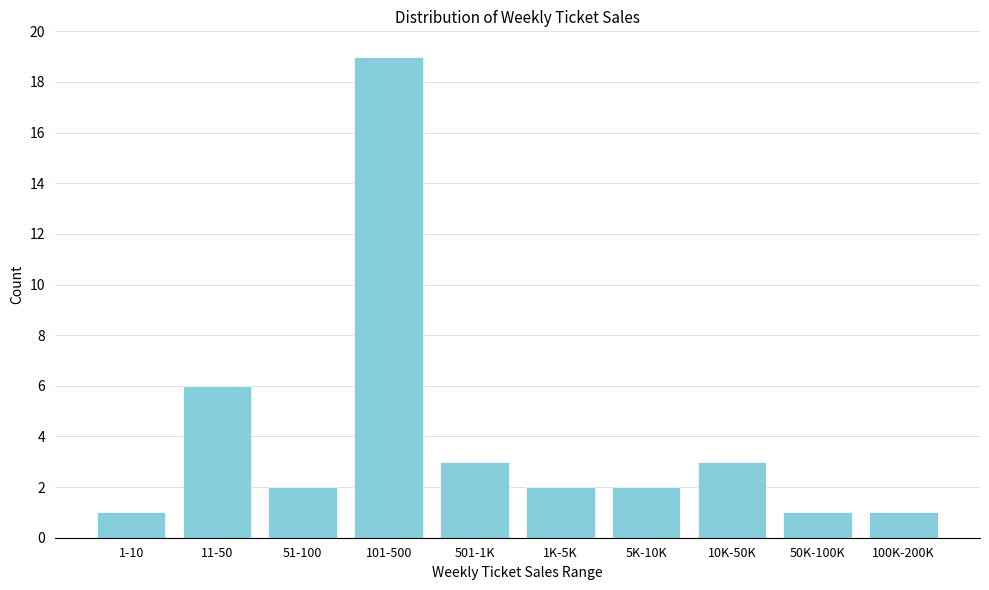

Reading left to right, extract all data points from this chart.

1	6	2	19	3	2	2	3	1	1